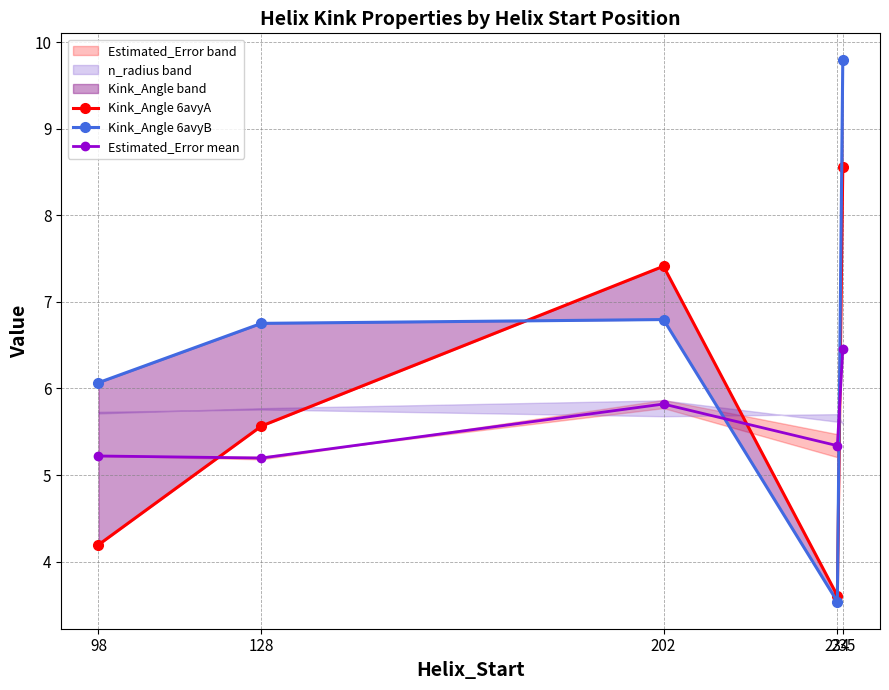

The value of Kink_Angle 6avyA at 235 is 8.6. True or false?

True